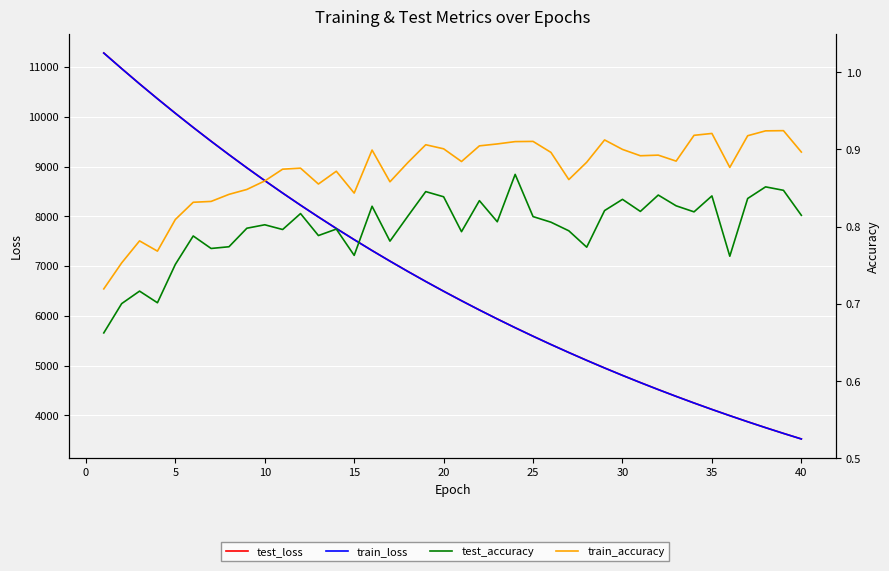

What is the sum of the test_loss values at 30 and 30?

13896.6